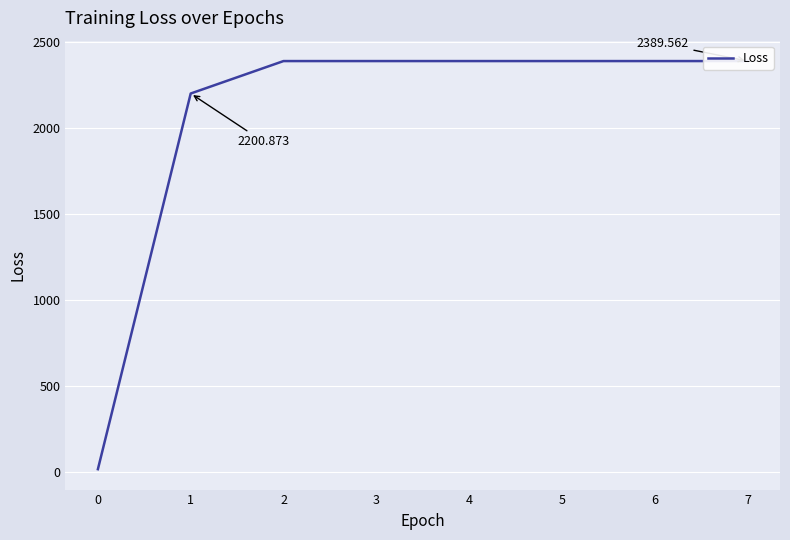

The chart shows a value of 1322.0 at 4. True or false?

False